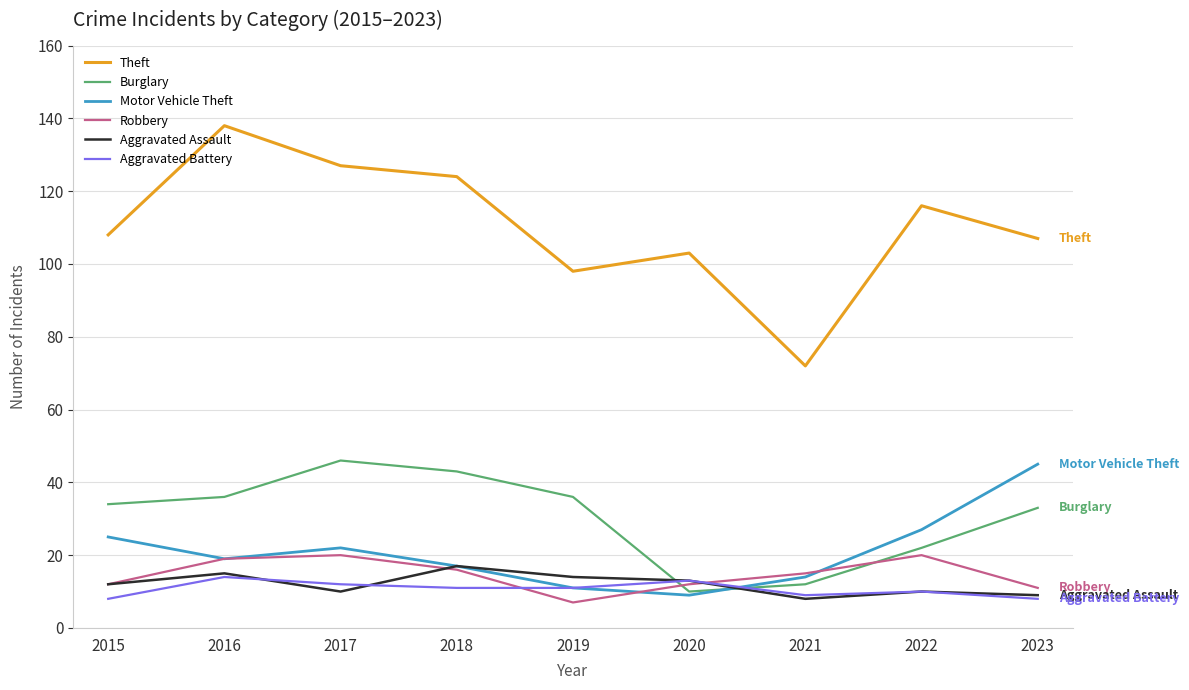

What is the maximum value for Robbery?

20